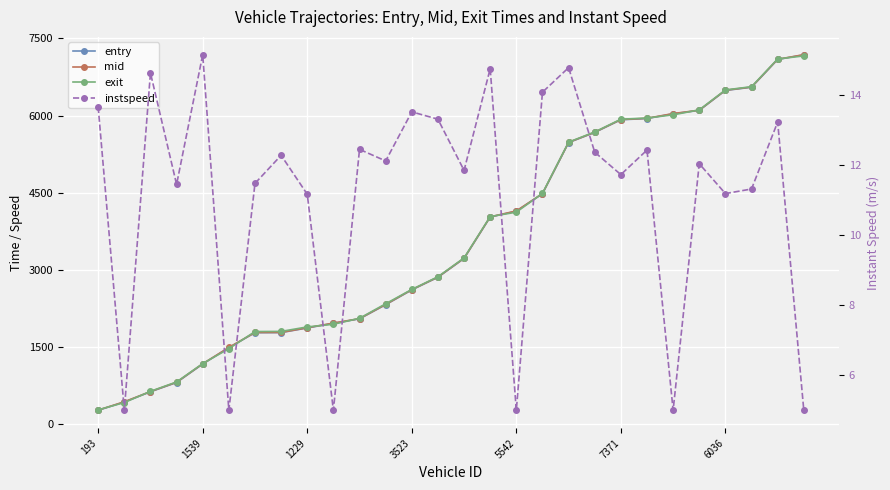

What is the label of the 1st point from the left?

193